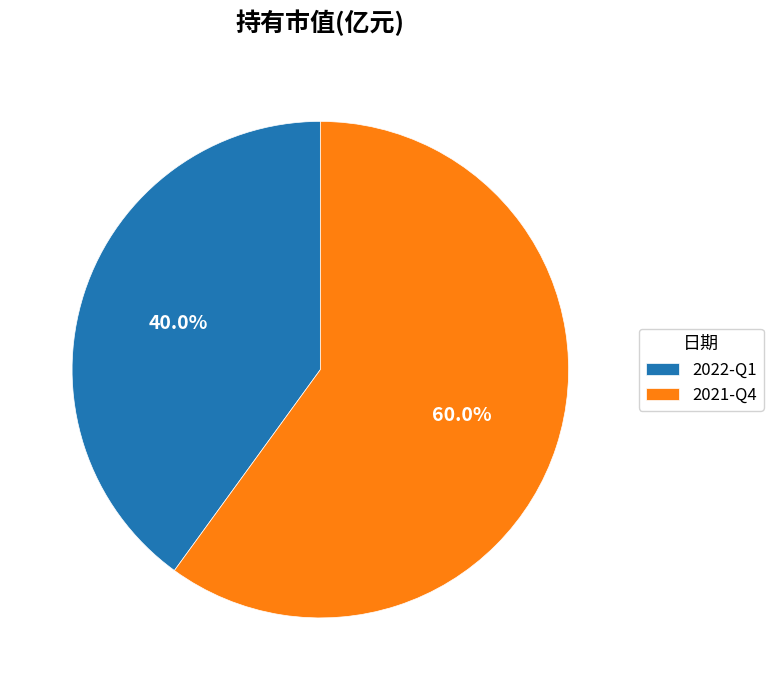

Count the number of slices in the pie.

2